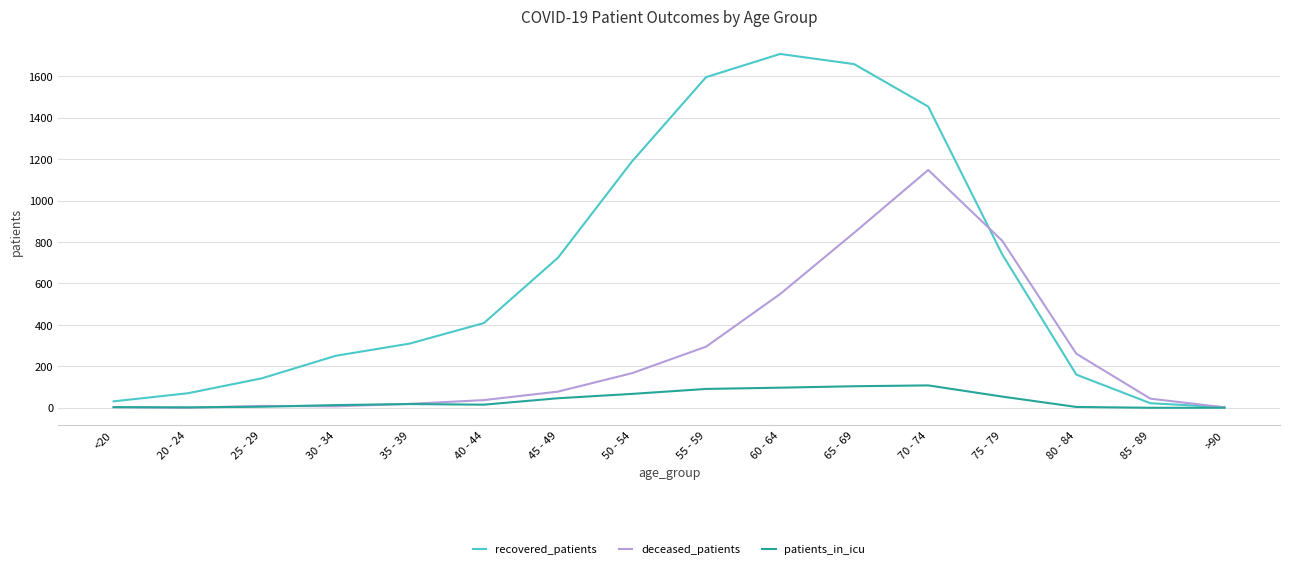

Which series has the largest range (max minus min)?

recovered_patients